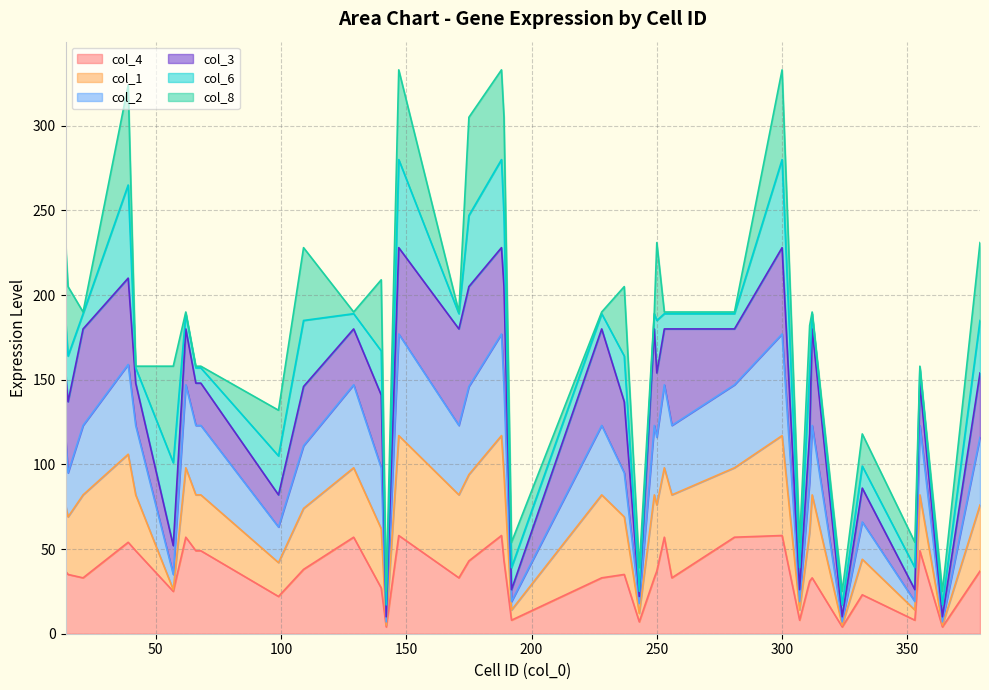

Is it true that col_1 equals 258 at 171?

False